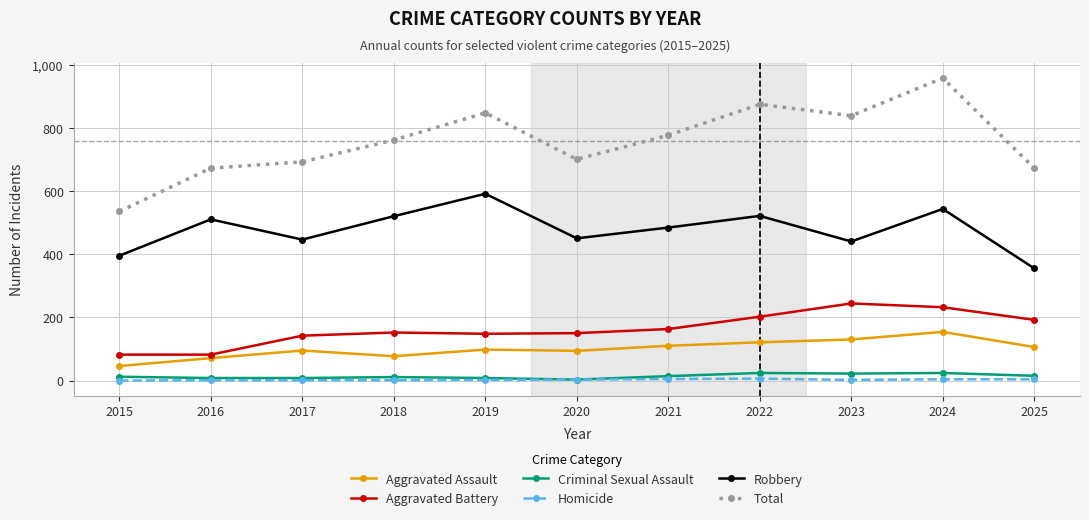

What is the difference between the Robbery values at 2015 and 2024?

148